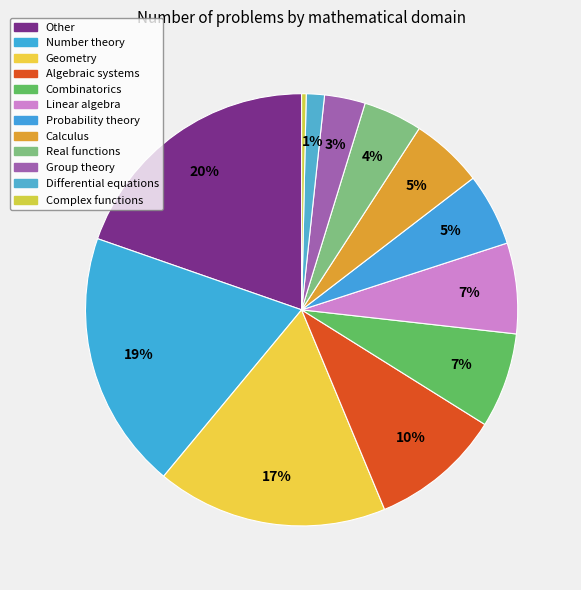

The Geometry slice represents 17% of the pie. True or false?

True